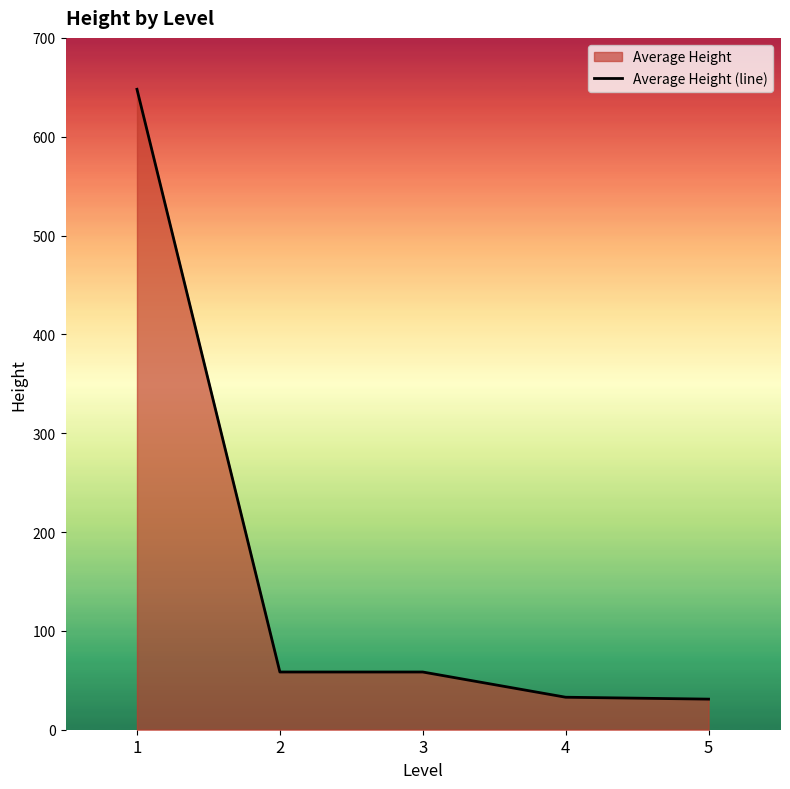

Does the chart have visible grid lines?

No